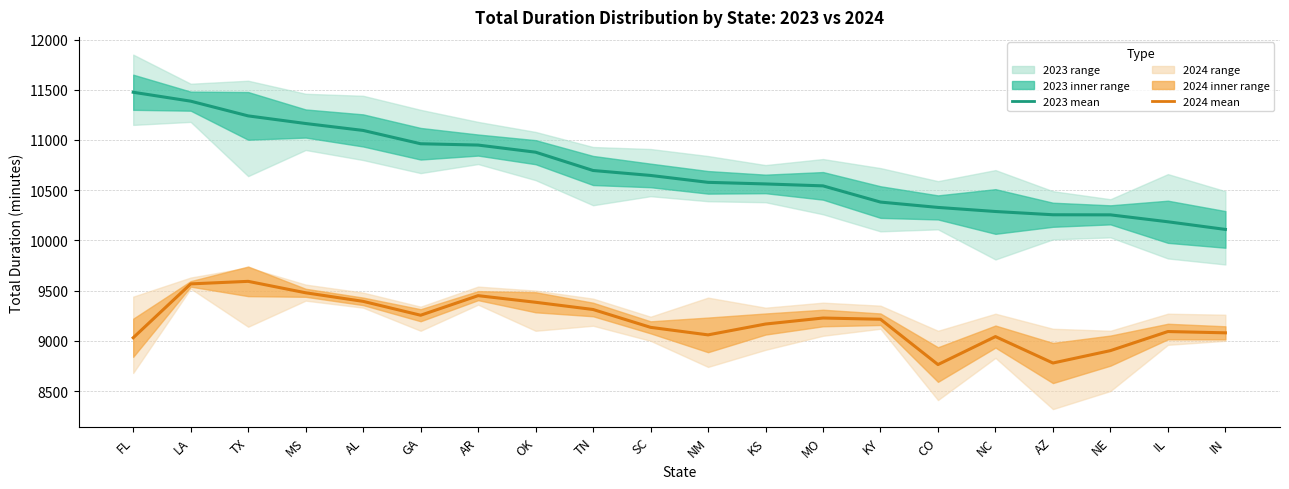

Reading left to right, extract all data points from this chart.

Mean 2023: FL=11475.2	LA=11386.5	TX=11239.8	MS=11163.9	AL=11095.0	GA=10962.4	AR=10949.3	OK=10878.4	TN=10696.1	SC=10646.8	NM=10578.1	KS=10562.3	MO=10543.0	KY=10381.6	CO=10328.3	NC=10287.7	AZ=10255.3	NE=10254.3	IL=10185.4	IN=10109.2
Mean 2024: FL=9030.5	LA=9566.9	TX=9592.2	MS=9478.3	AL=9393.0	GA=9254.8	AR=9449.7	OK=9383.8	TN=9311.9	SC=9134.2	NM=9059.1	KS=9167.2	MO=9227.0	KY=9214.9	CO=8763.6	NC=9042.1	AZ=8779.0	NE=8902.4	IL=9092.4	IN=9079.6